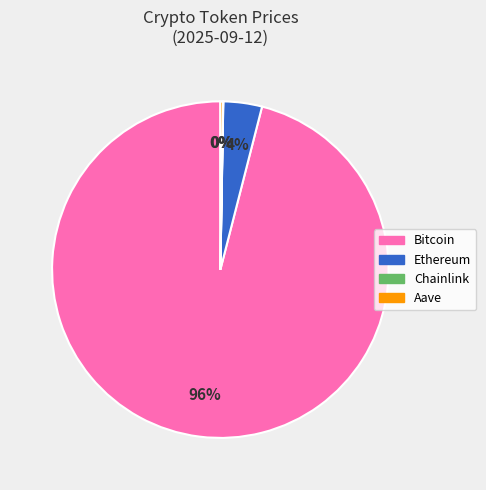

True or false: Bitcoin accounts for 96% of the total.

True